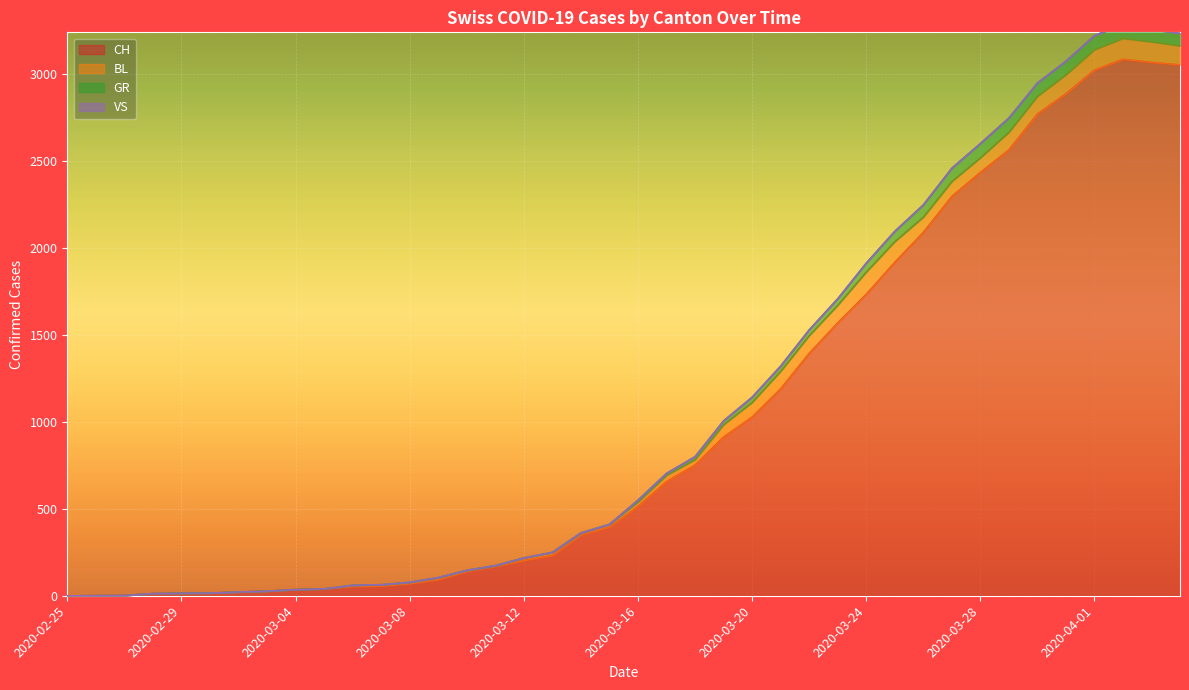

True or false: CH and GR intersect in this chart.

False